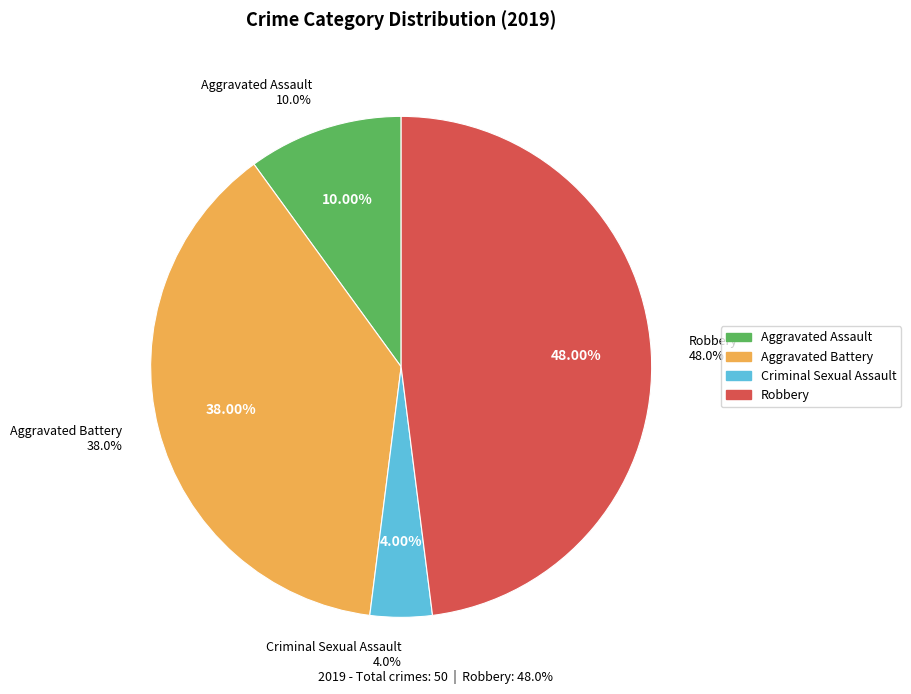

How many slices are in this pie chart?

4